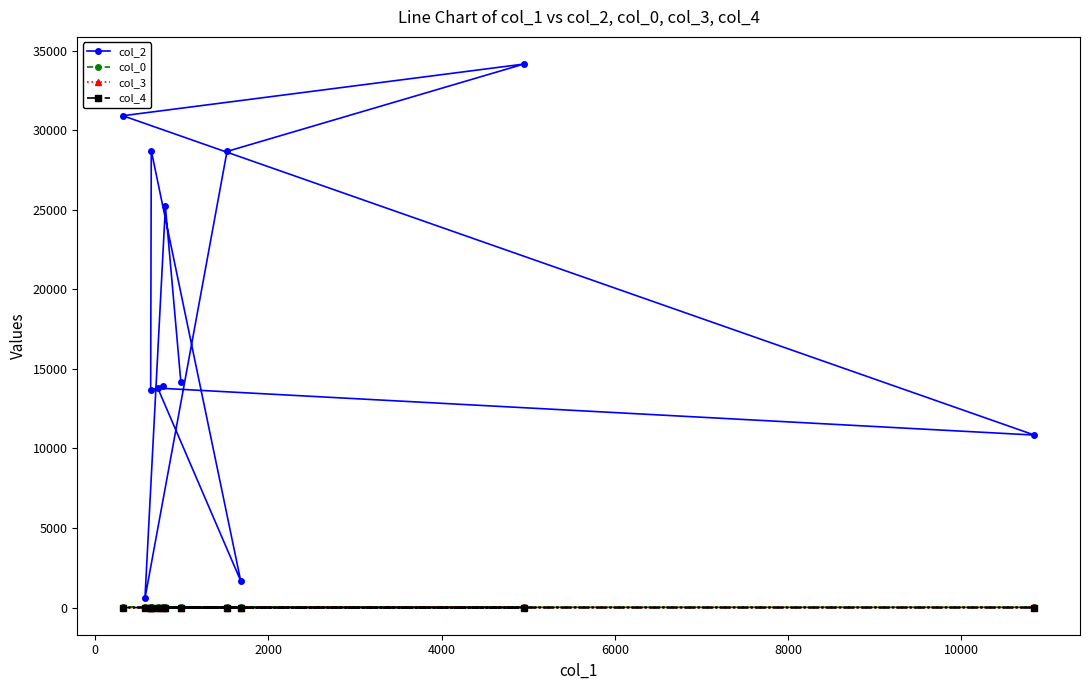

What is the difference between the second highest and second lowest values in the col_0 series?

3.7